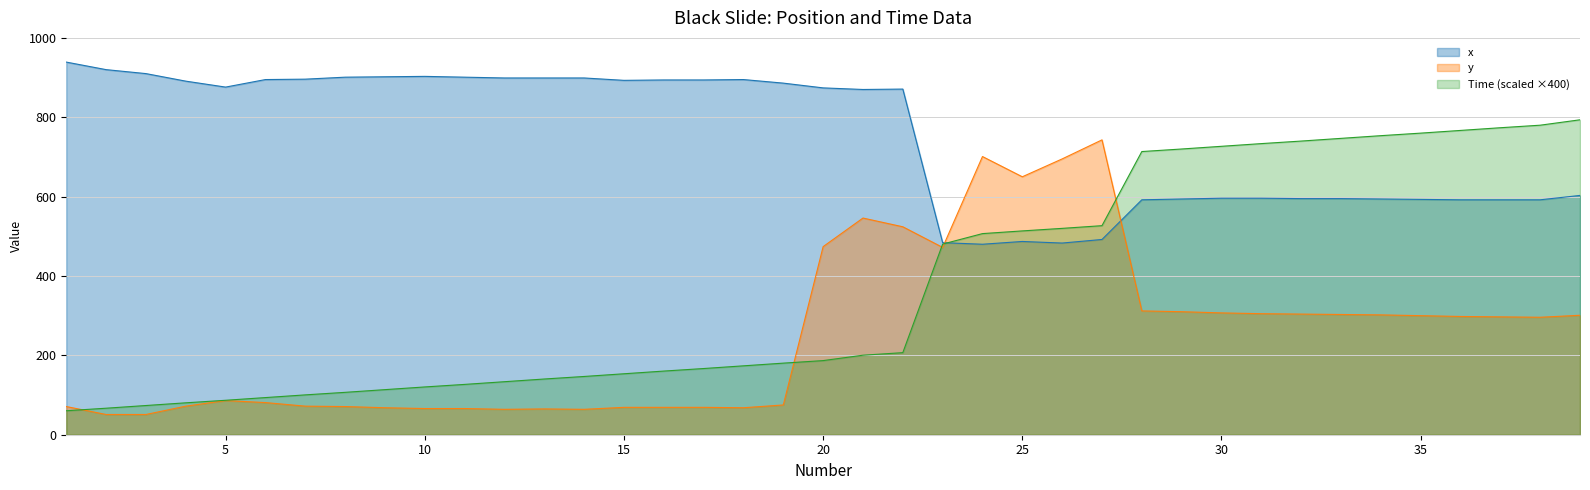

At which label does x first exceed 874?

1